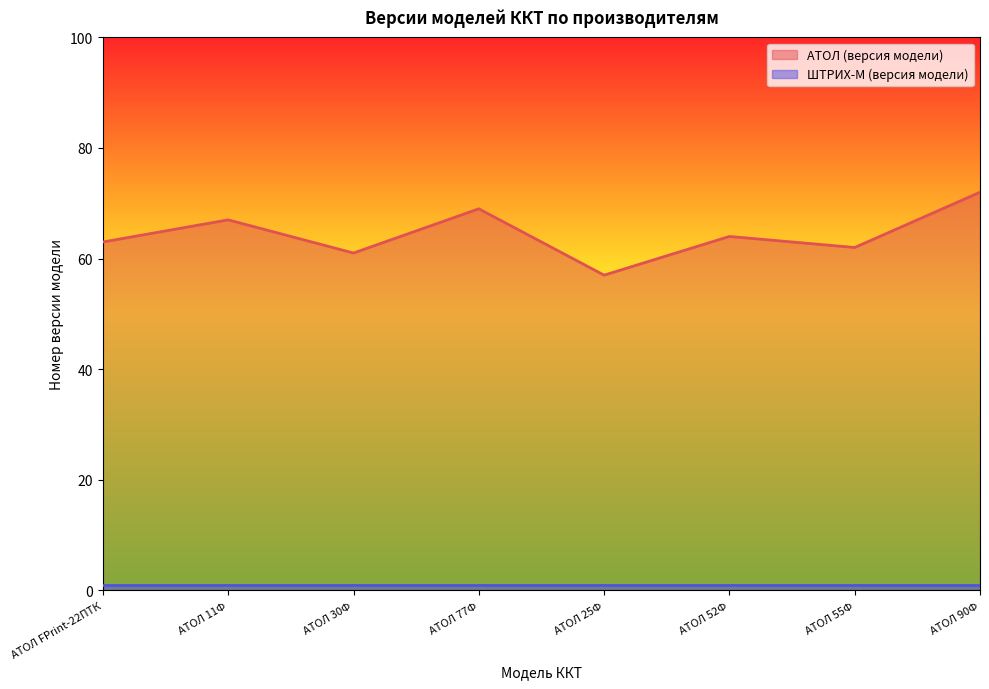

What is the difference between the second highest and minimum values?

12